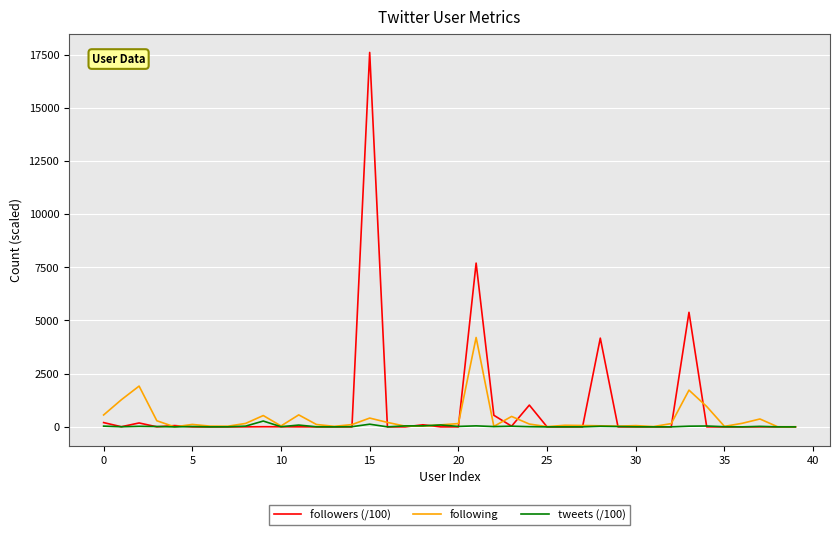

List the series in order of their peak value, lowest first.

tweets (/100), following, followers (/100)